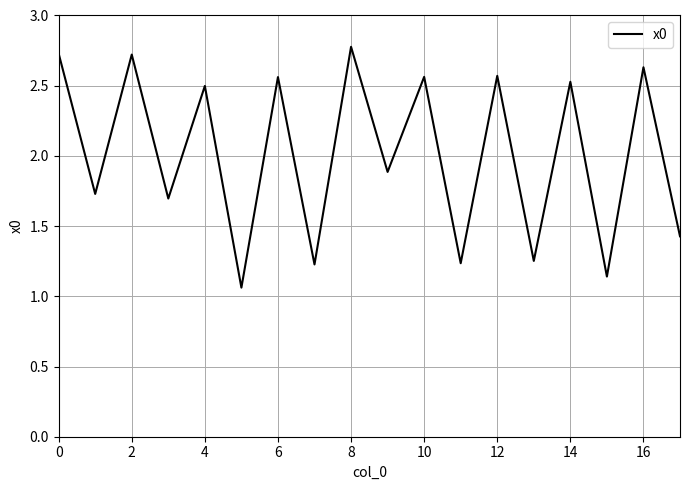

What is the maximum value shown in the chart?

2.8